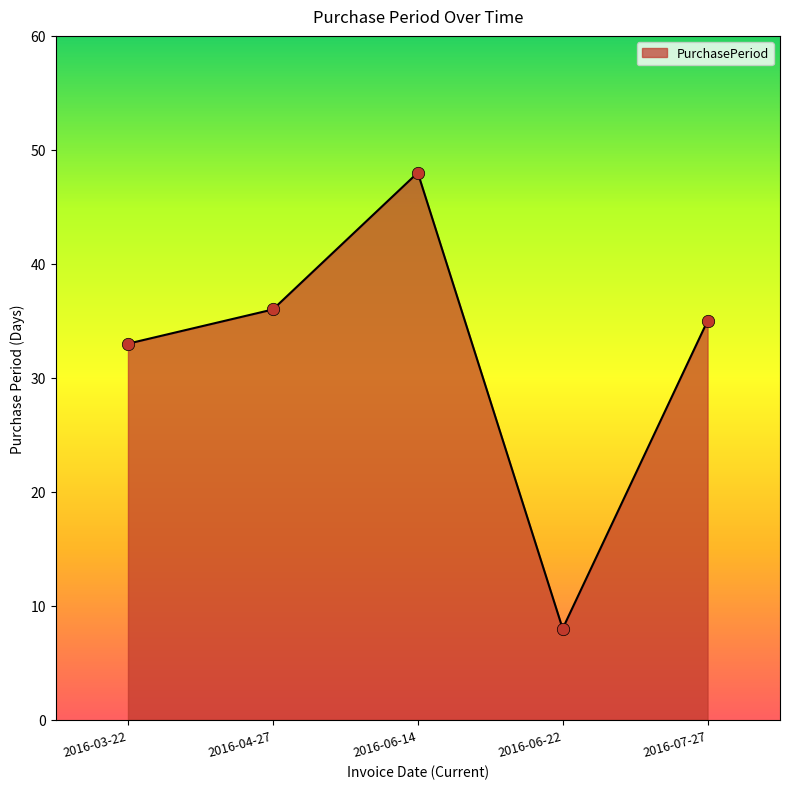

What is the change in value from 2016-06-22 to 2016-07-27?

+27